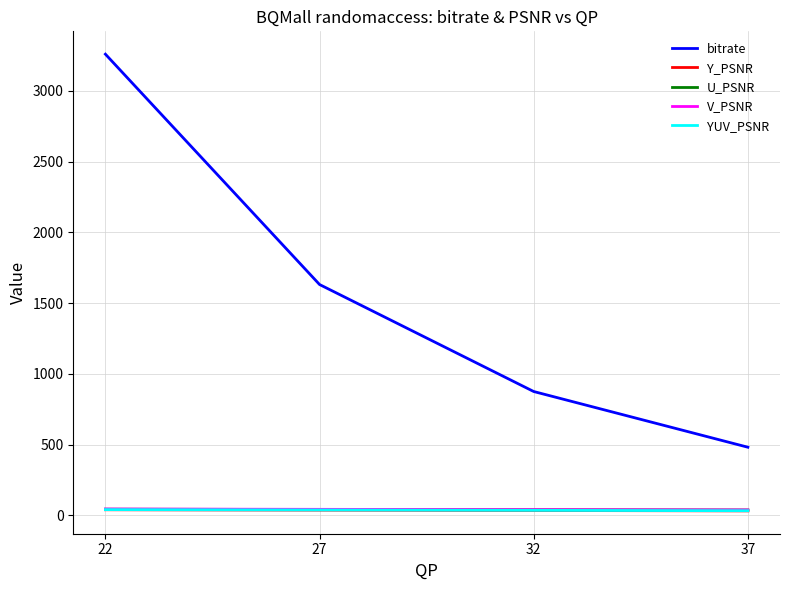

What is the greatest value displayed?

3258.9